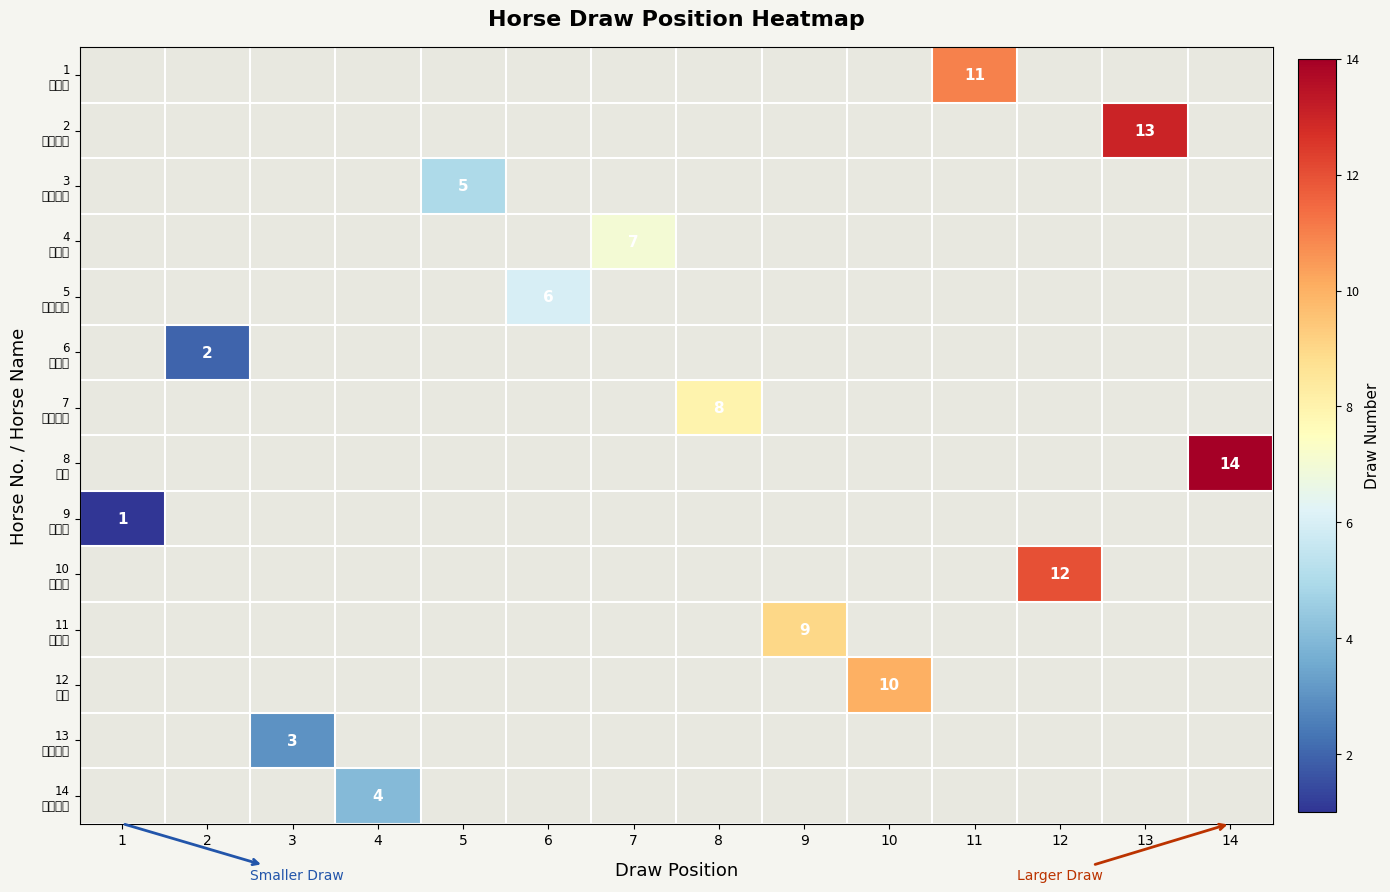

Which series has the largest range (max minus min)?

8 精選